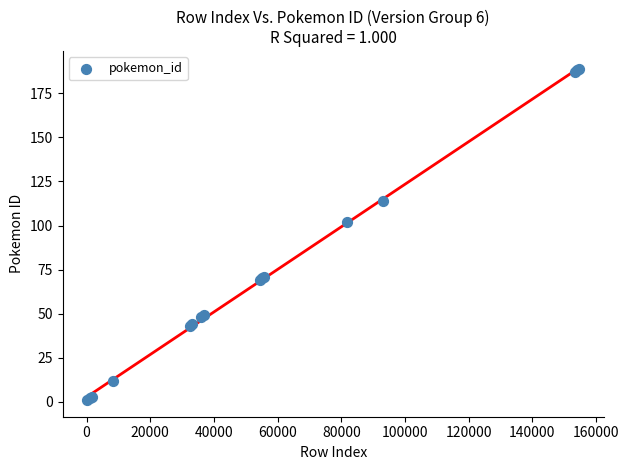

What Y value in the scatter plot is closest to 95?

102